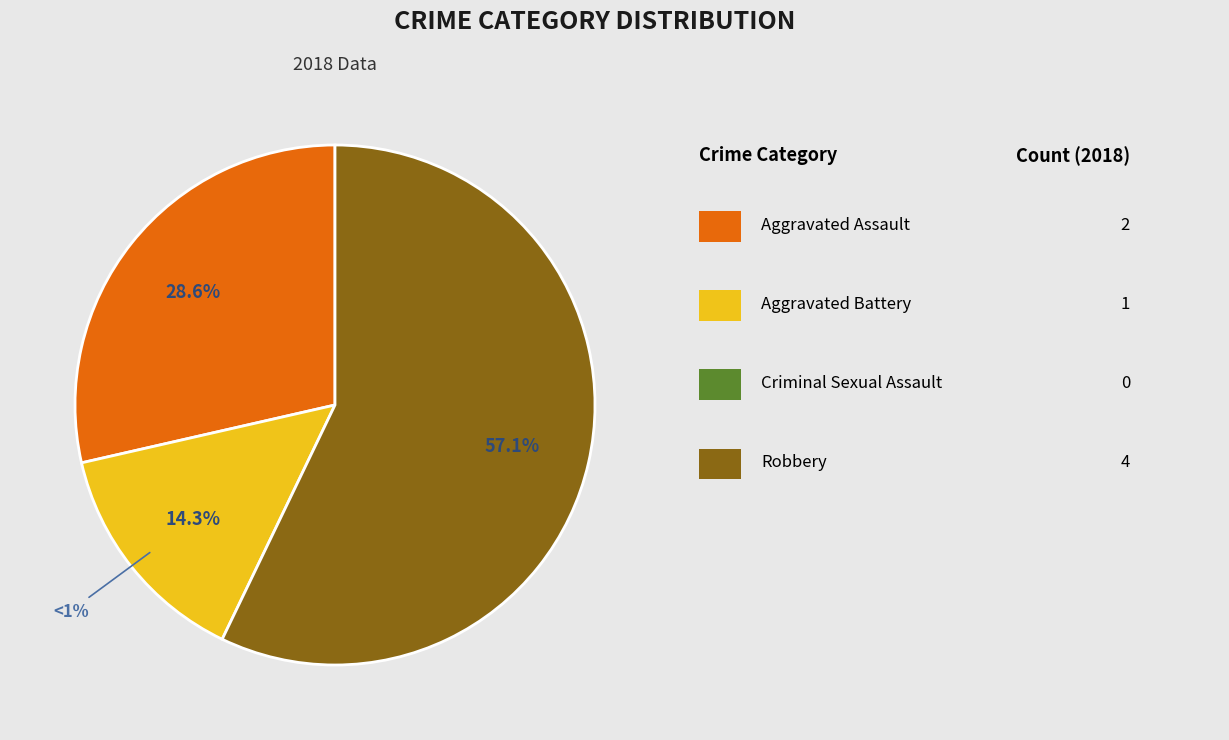

What percentage is NOT represented by Robbery?

42.9%